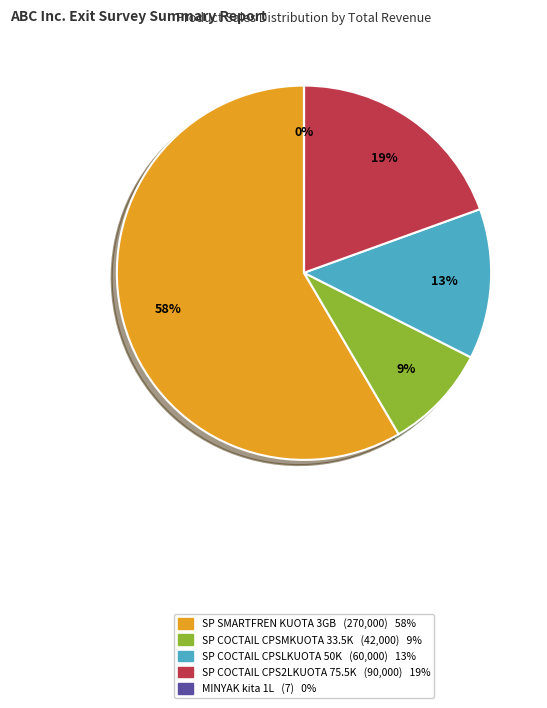

Which category accounts for the majority?

SP SMARTFREN KUOTA 3GB